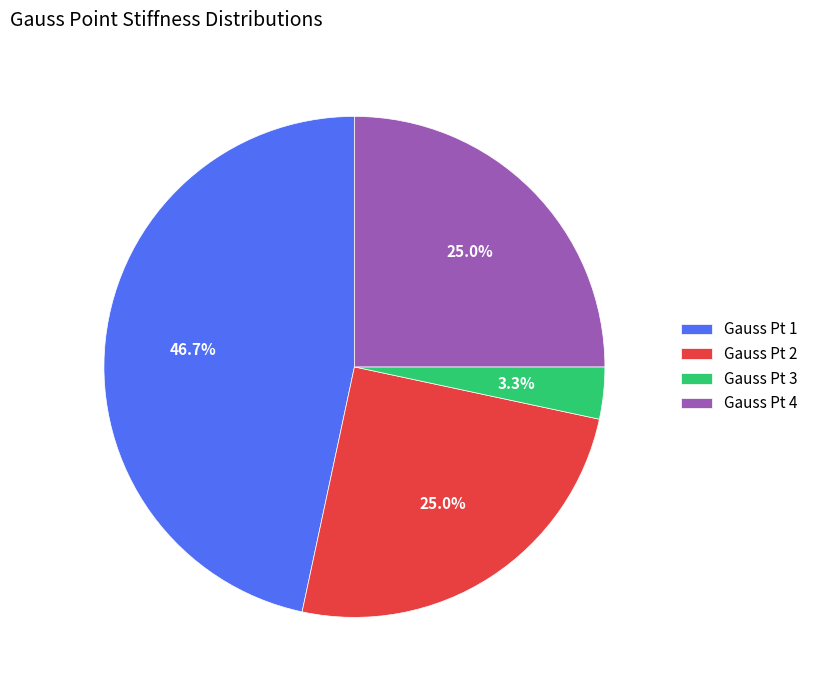

Is there any slice that represents more than half of the pie?

No